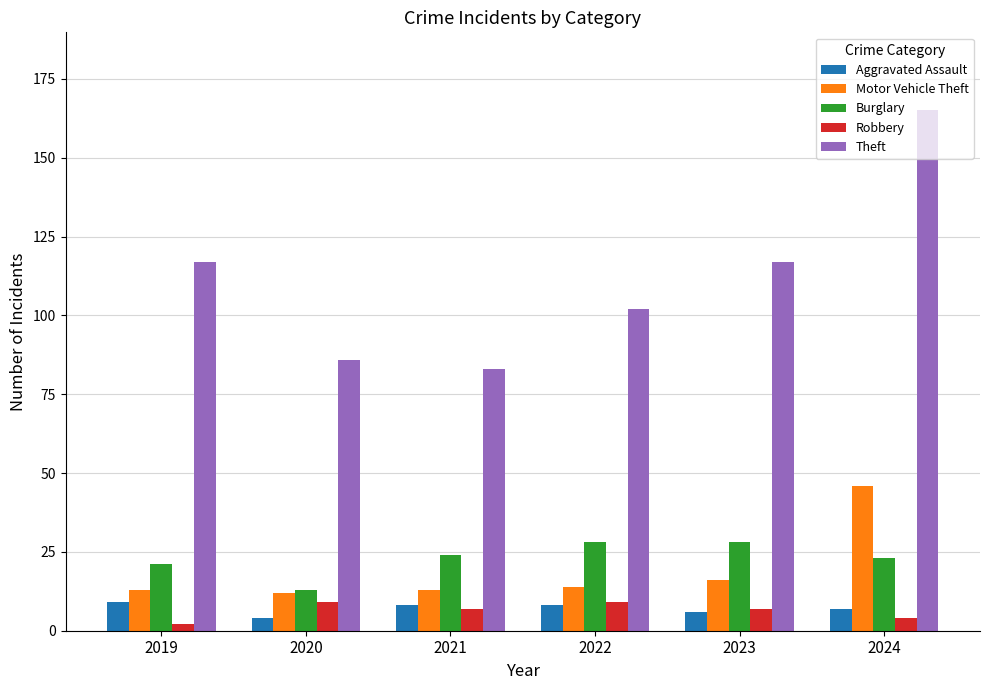

Are the bars horizontal?

No